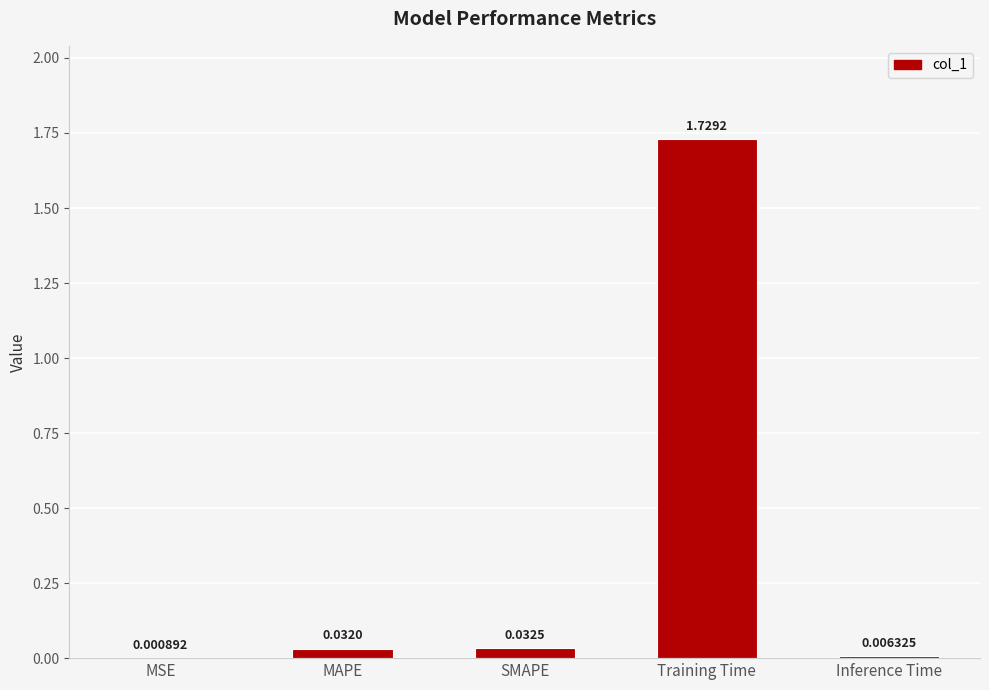

What is the sum of all values?

1.8